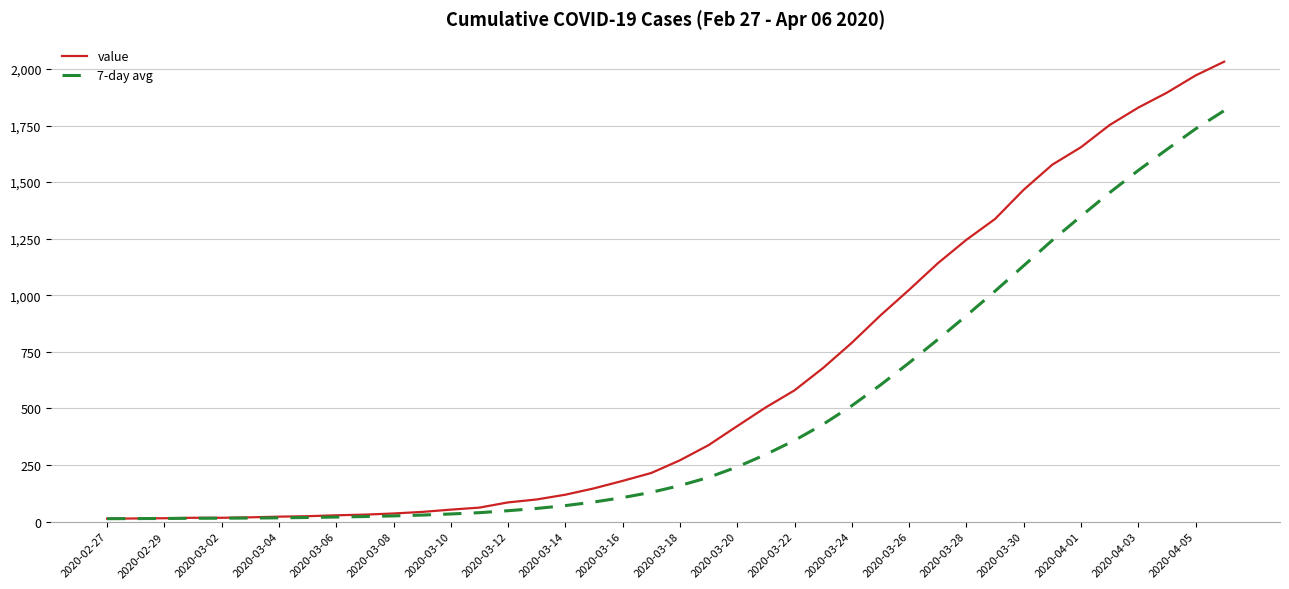

Which series has the widest spread of values?

value